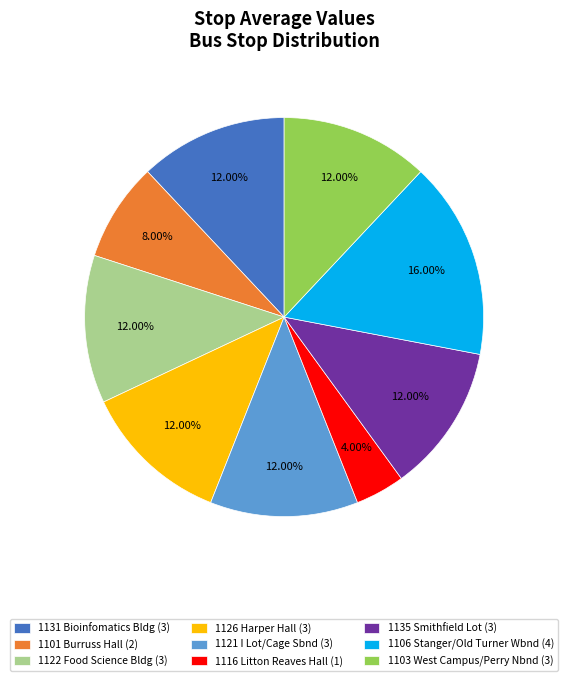

How many slices are in this pie chart?

9